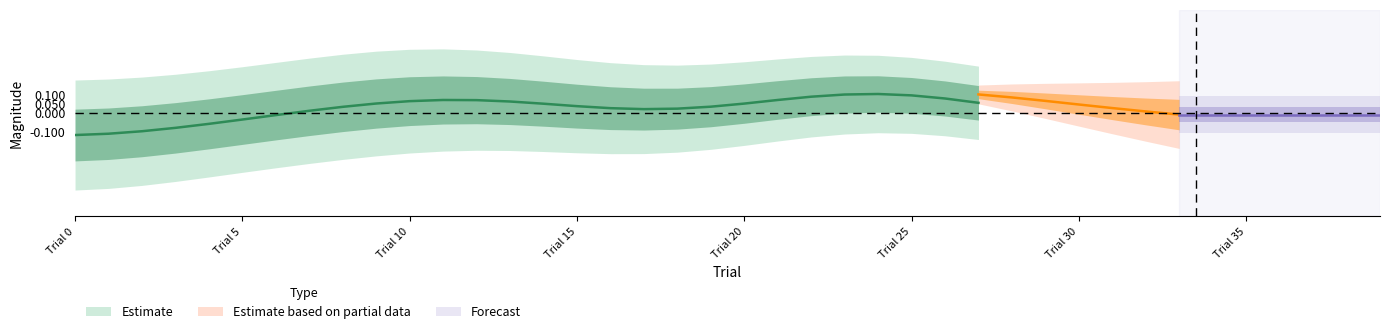

How many categories are shown in the chart?

40